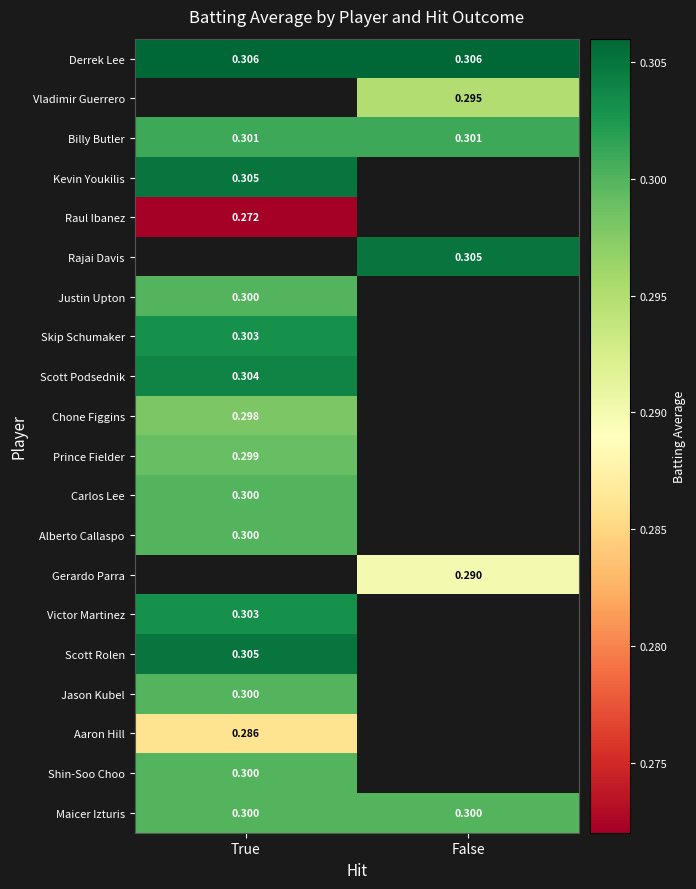

Is the value of Raul Ibanez at True greater than the value of Chone Figgins at True?

No